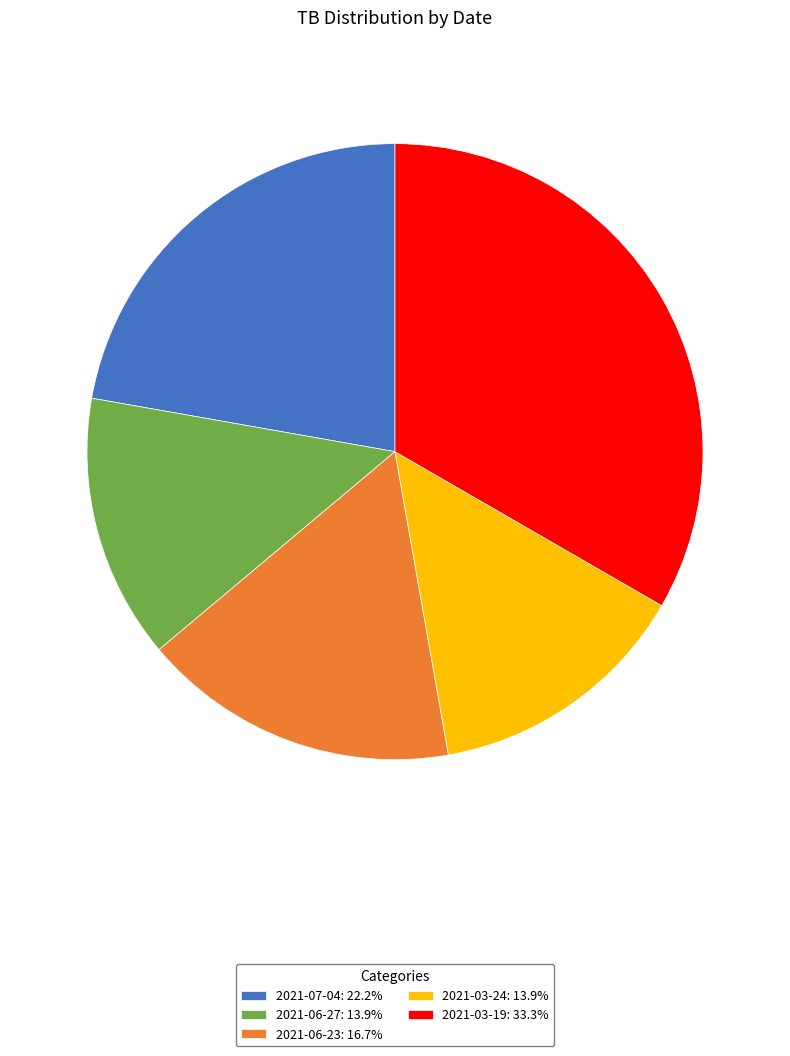

Approximately how many times larger is the value at 2021-06-27: 13.9% compared to 2021-07-04: 22.2%?

0.6